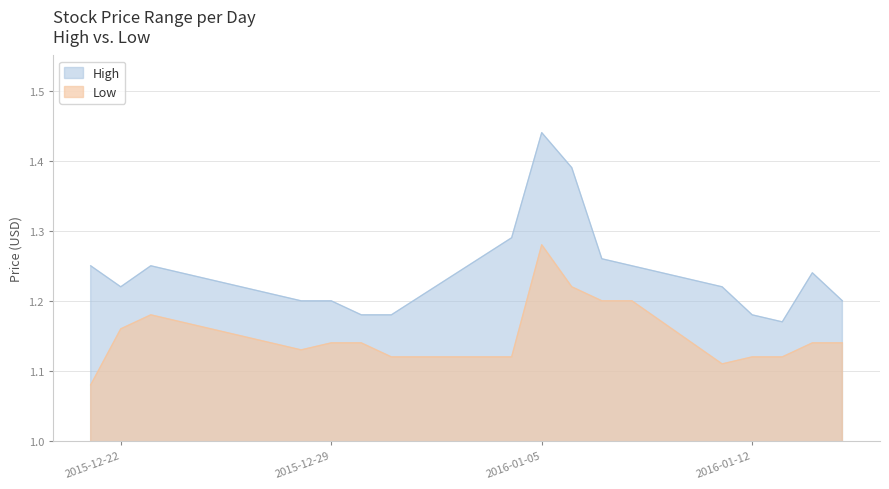

Rank the series by their maximum value, from highest to lowest.

High, Low